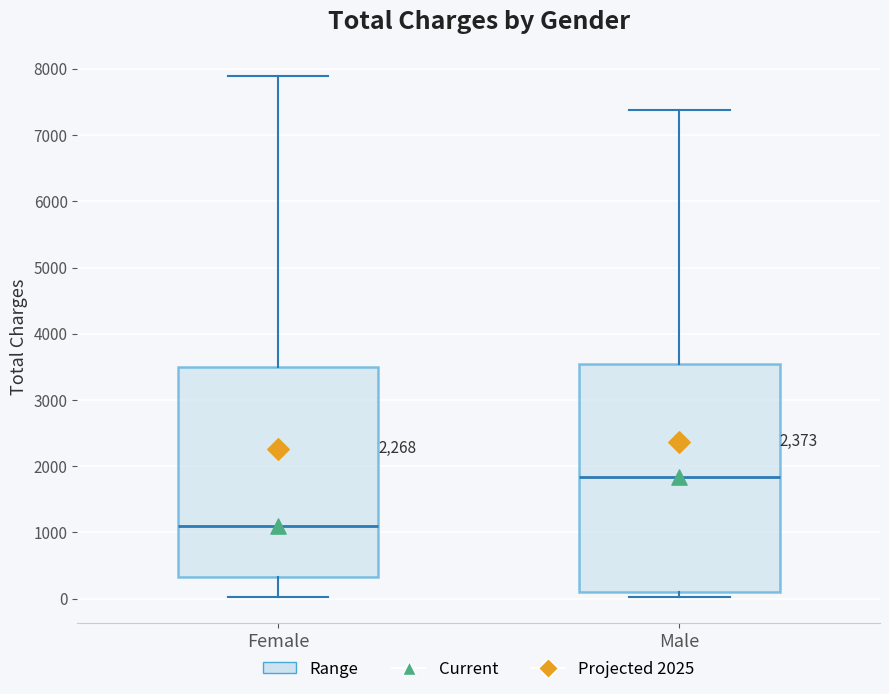

Where does the median line of the box for Female sit on the y-axis? The values are not printed on the chart, so give them approximately, as read against the axis.

1100